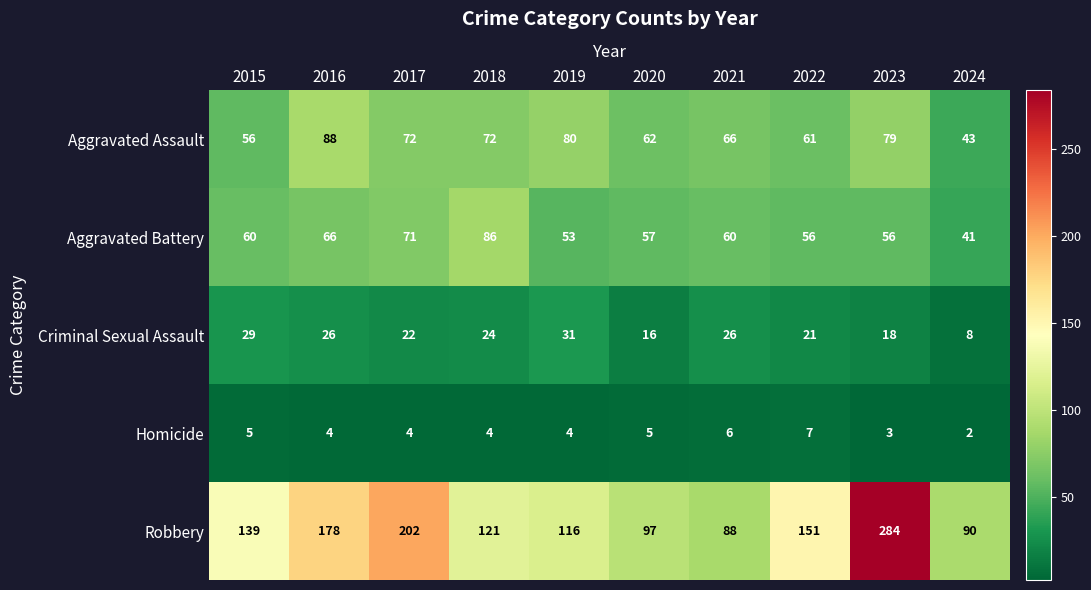

What is the difference between the highest and lowest values at 2021?

82